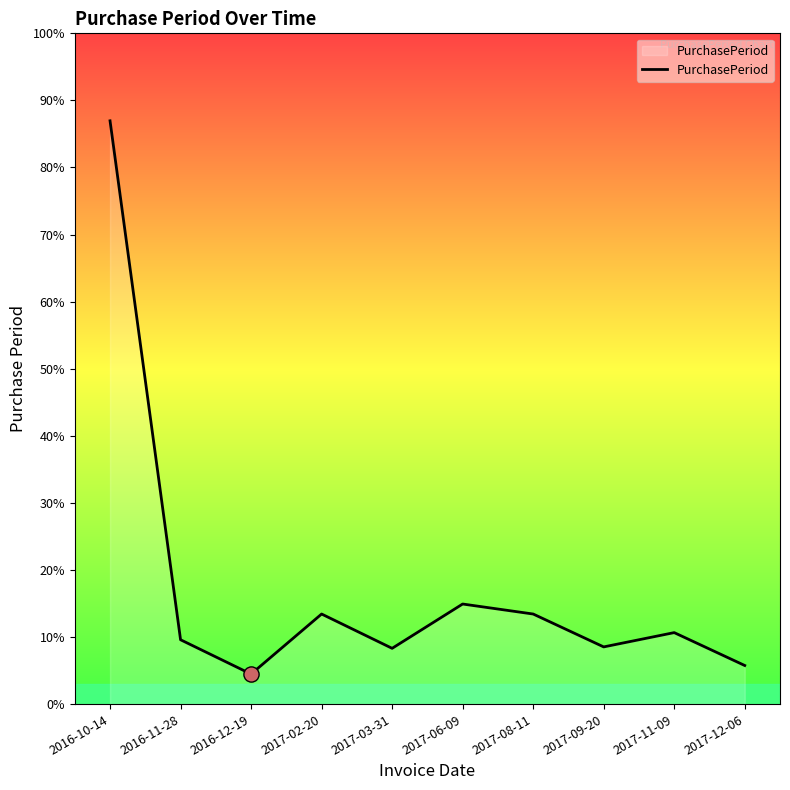

What is the ratio of the value at 2017-06-09 to the value at 2017-09-20?

1.8